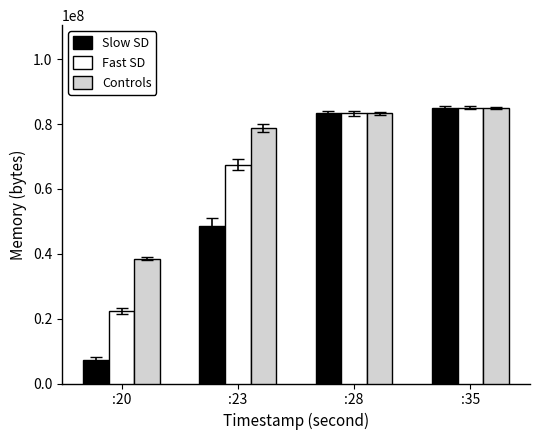

Reading left to right, list all the values displayed in this chart.

Slow SD: :20=7110656	:23=48427008	:28=83304448	:35=85012480
Fast SD: :20=22380544	:23=67502080	:28=83292160	:35=85012480
Controls: :20=38547456	:23=78688256	:28=83304448	:35=85012480